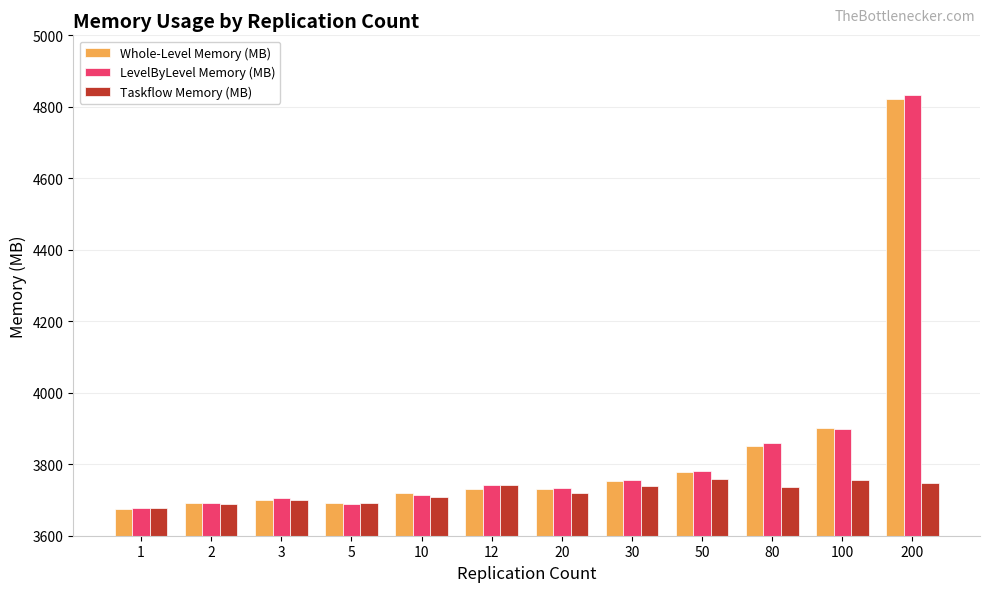

Which category has the lowest value in the Taskflow Memory (MB) series?

1